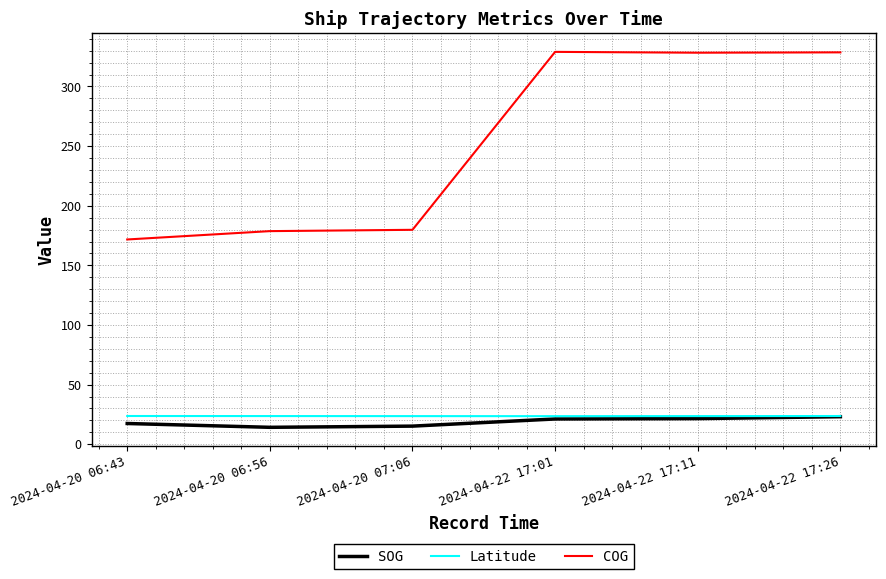

What is the difference between the highest and lowest values at 2024-04-20 06:43?

154.3